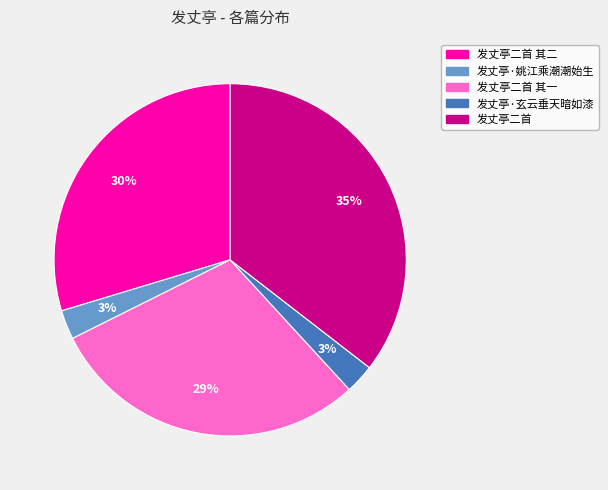

Which category has the biggest portion of the pie?

发丈亭二首